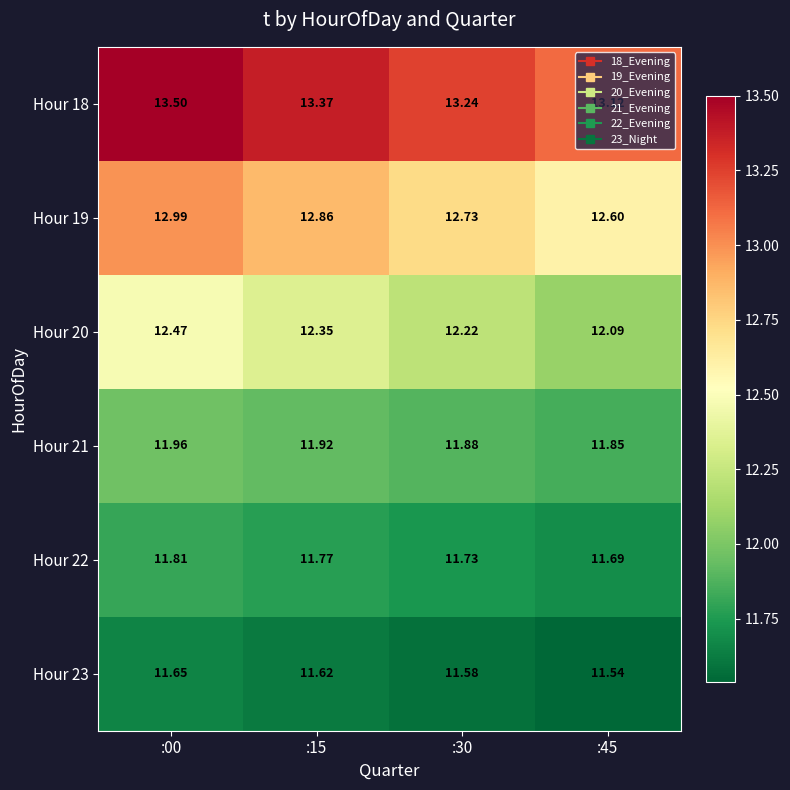

Which series has the widest spread of values?

Hour 19